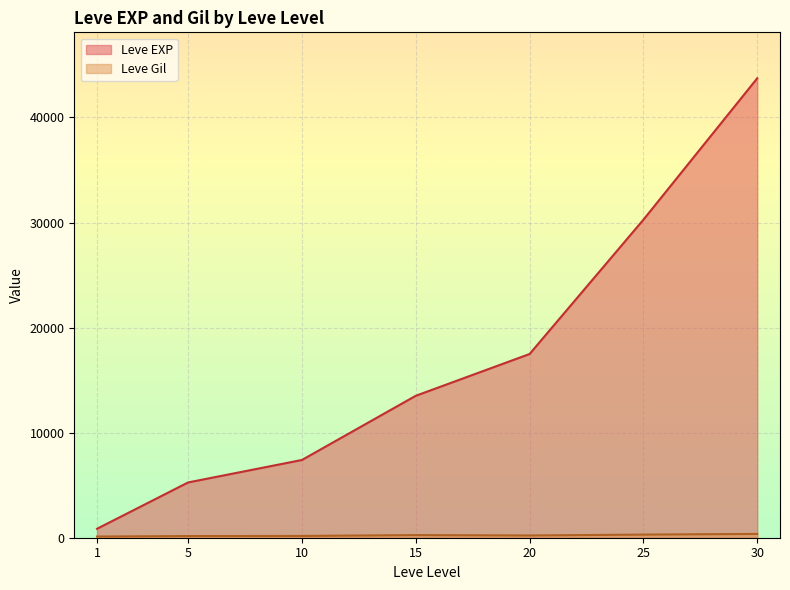

What is the greatest value displayed?

43730.0